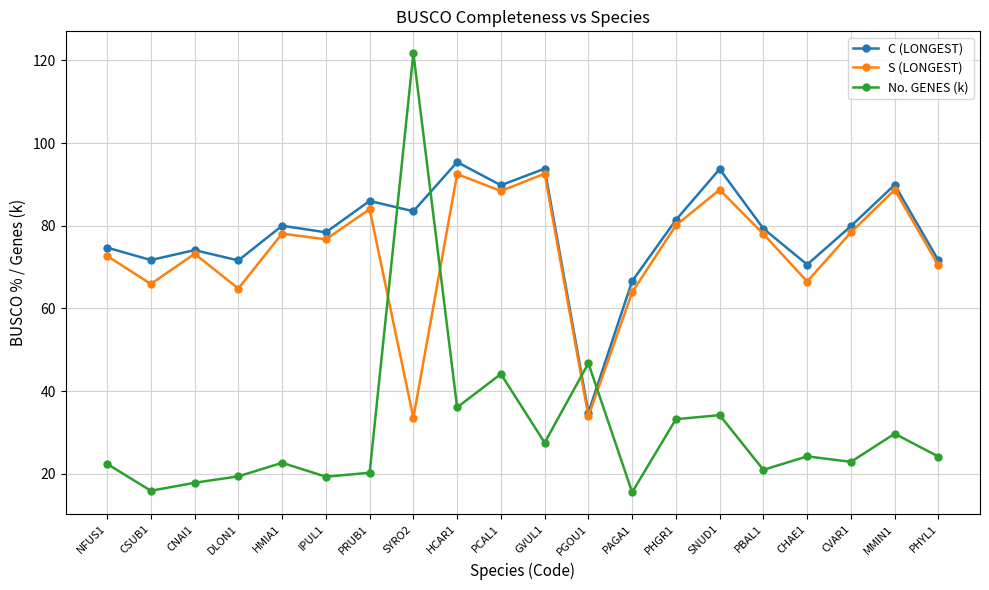

What is the highest value of the No. GENES (k) series?

121.7